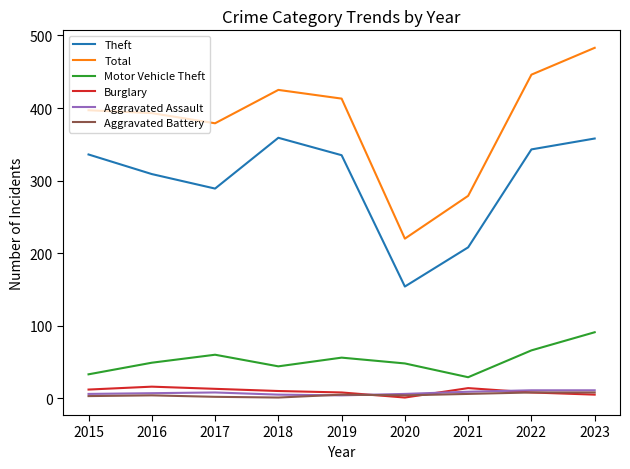

True or false: Theft and Total cross at least once.

False